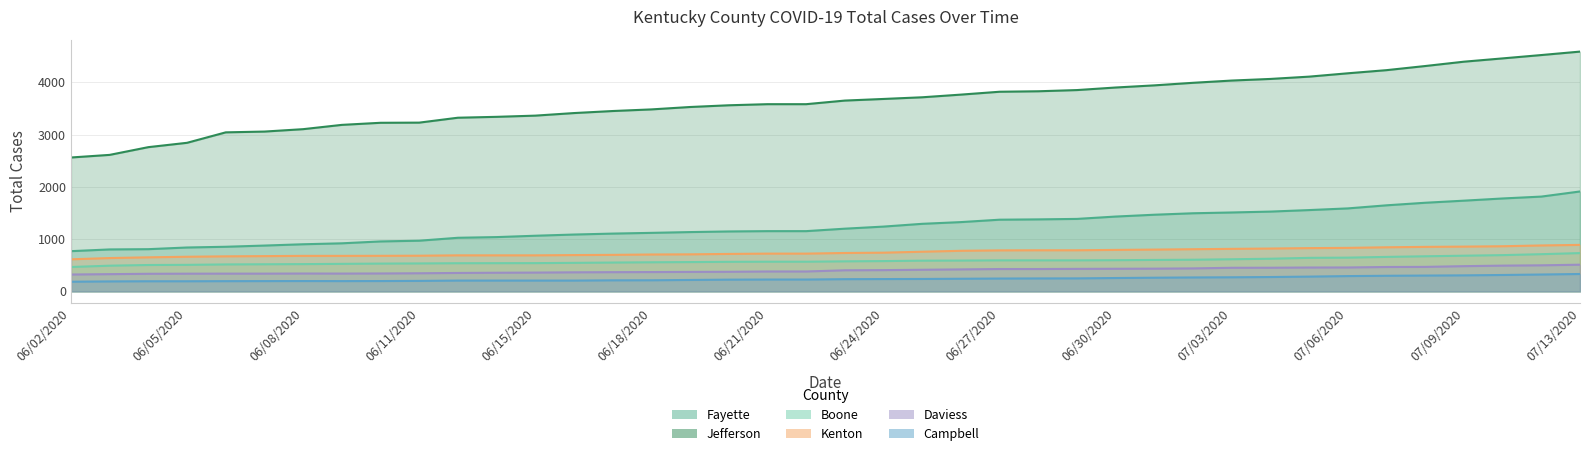

What is the difference between the maximum and minimum values in the Total Cases Daviess series?

188